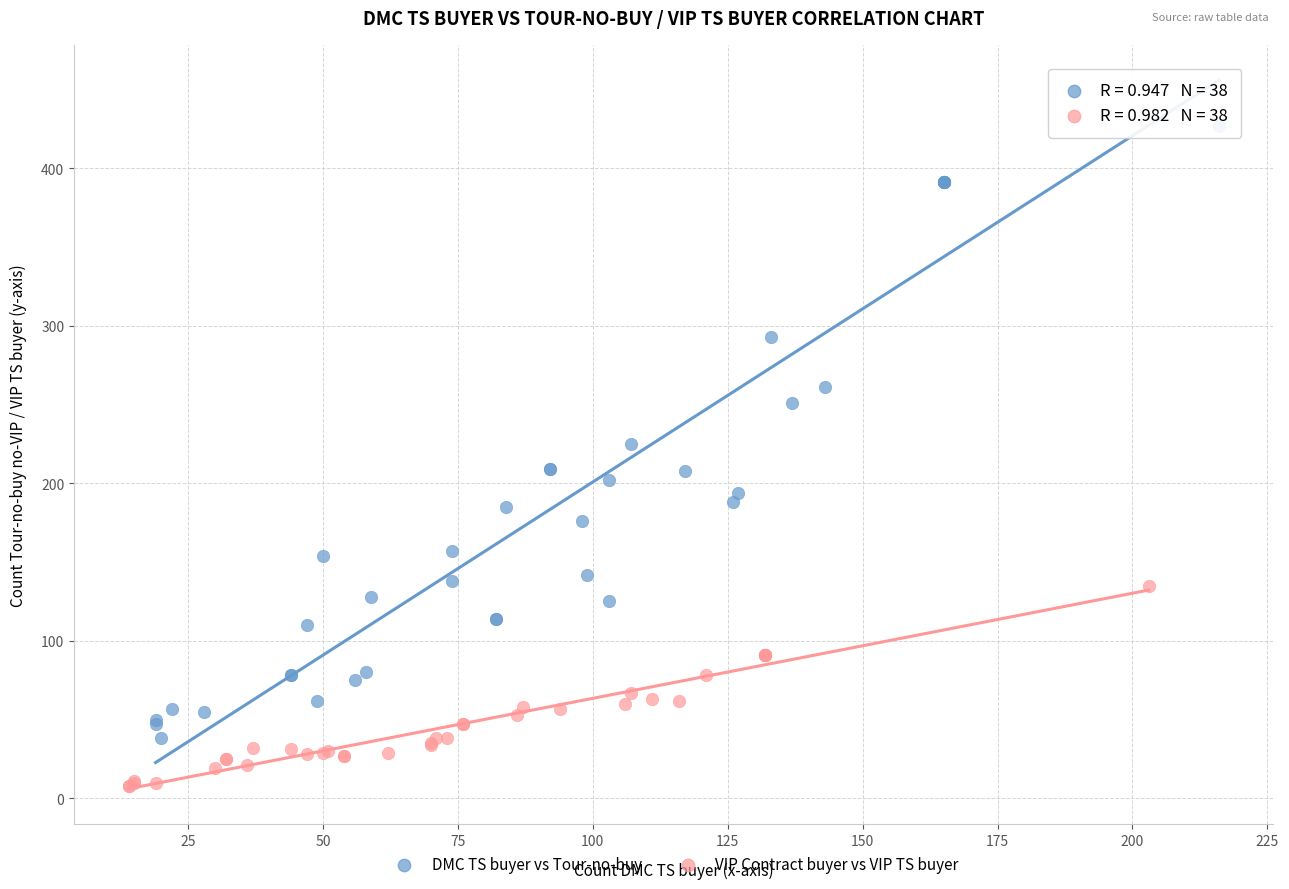

Which series has the widest spread of Y values?

DMC TS buyer vs Tour-no-buy